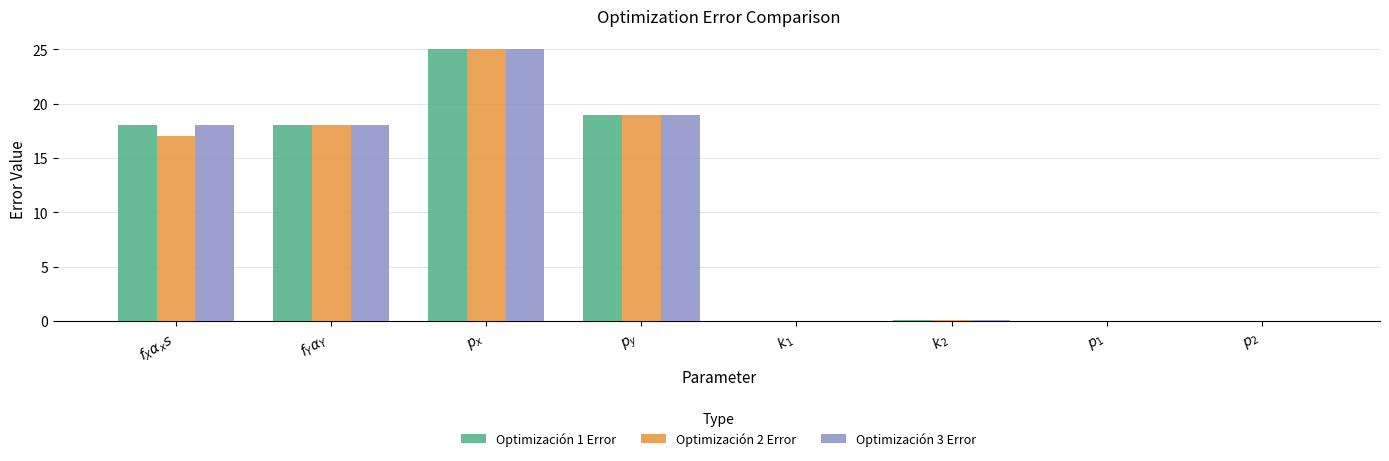

What is the approximate value of Optimización 2 Error at $f_X\alpha_xs$?

17.0